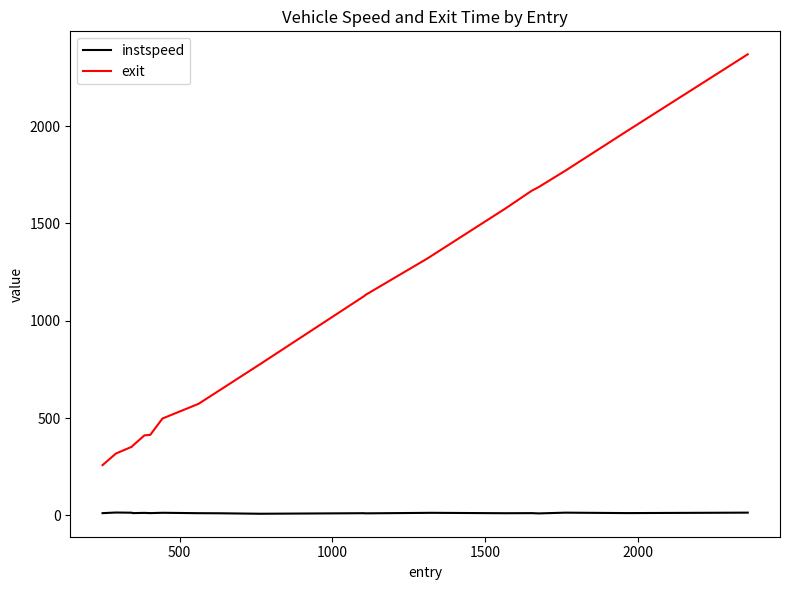

List the series in order of their overall mean, highest first.

exit, instspeed